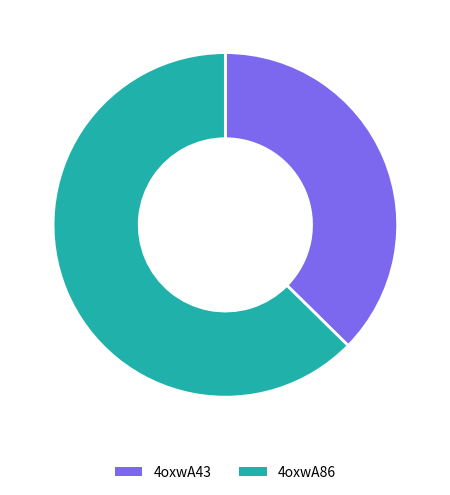

What is the ratio of the value at 4oxwA43 to the value at 4oxwA86?

0.6